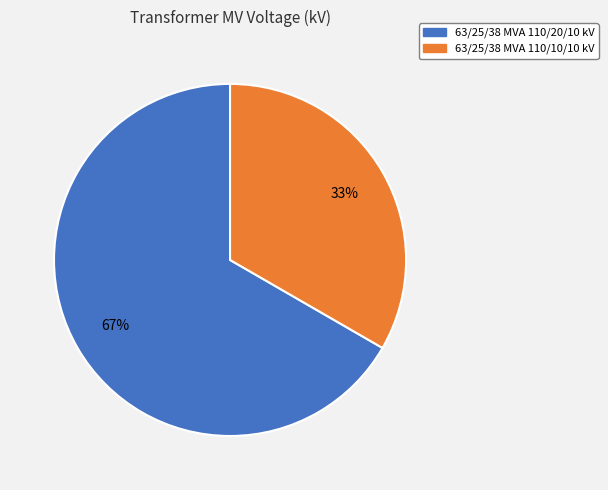

To the nearest percent, what is the combined percentage of 63/25/38 MVA 110/10/10 kV and 63/25/38 MVA 110/20/10 kV?

100%